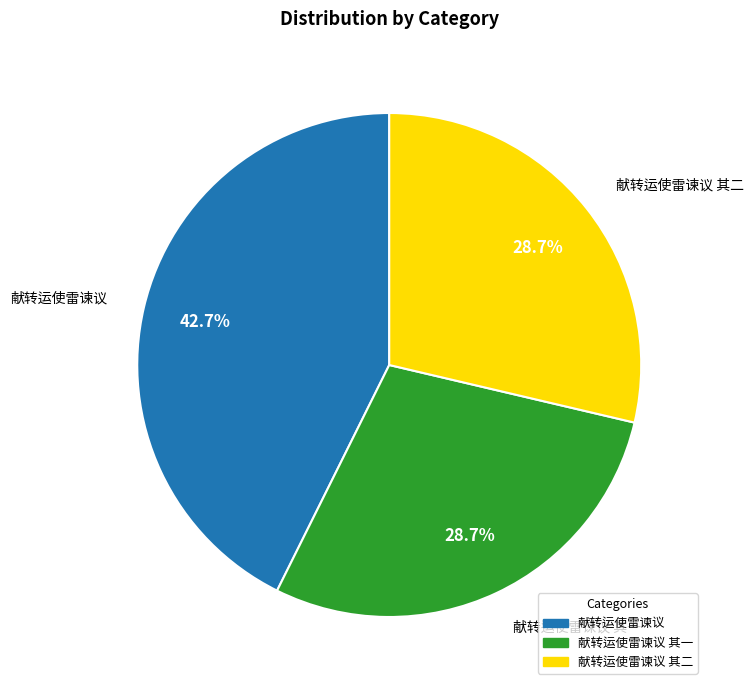

Is there a majority slice in this chart?

No